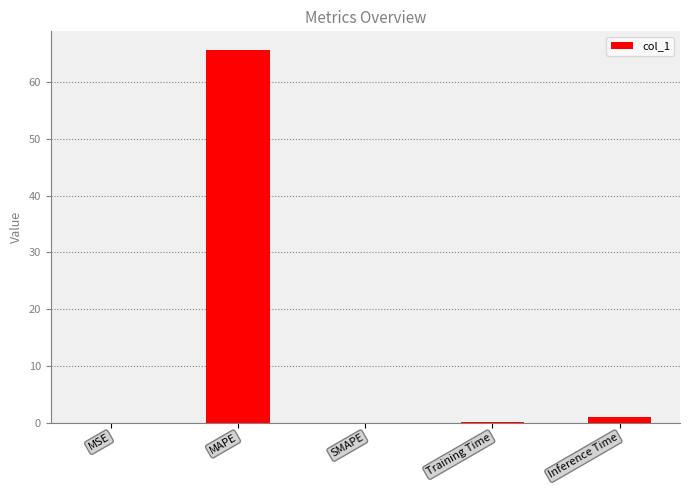

Are the bars horizontal?

No